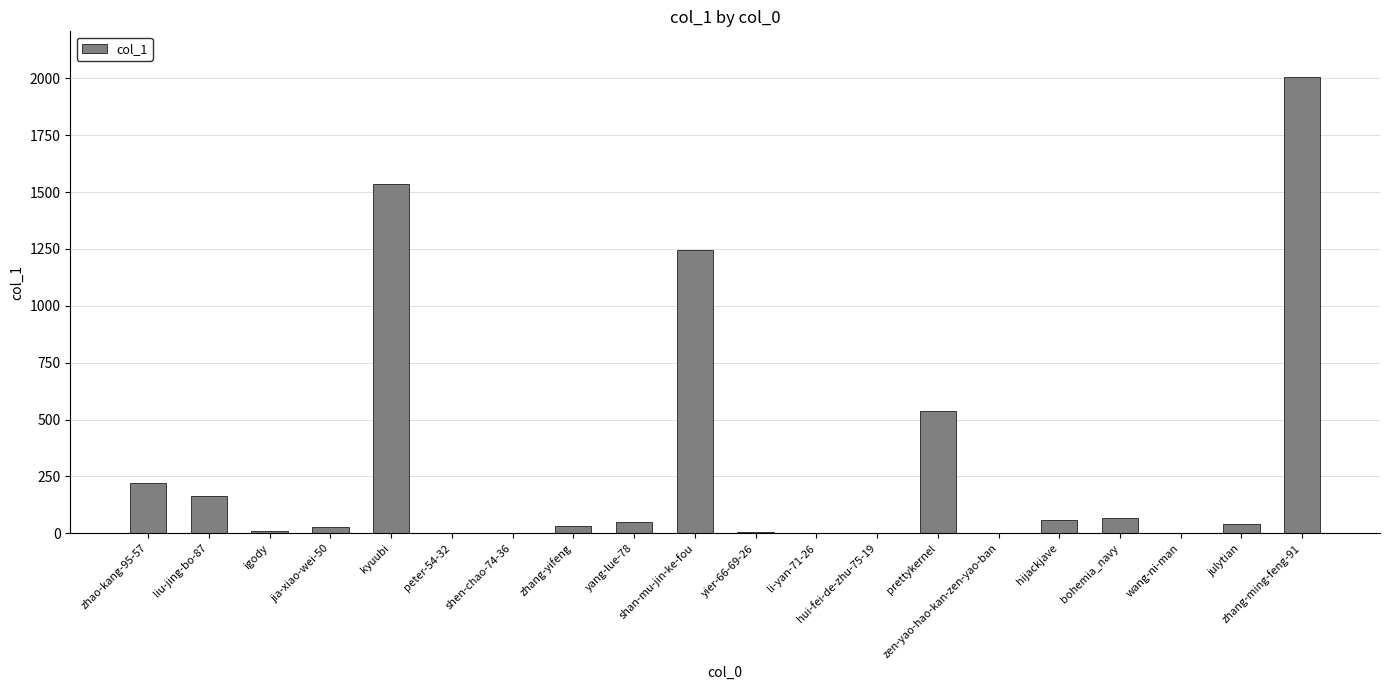

What is the sum of all values?

6005